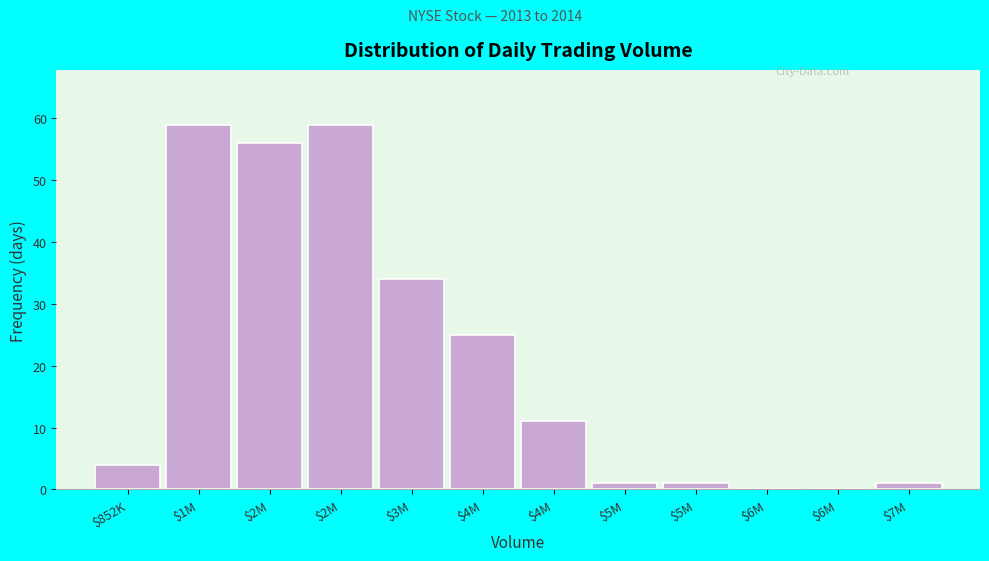

Are the bars horizontal?

No